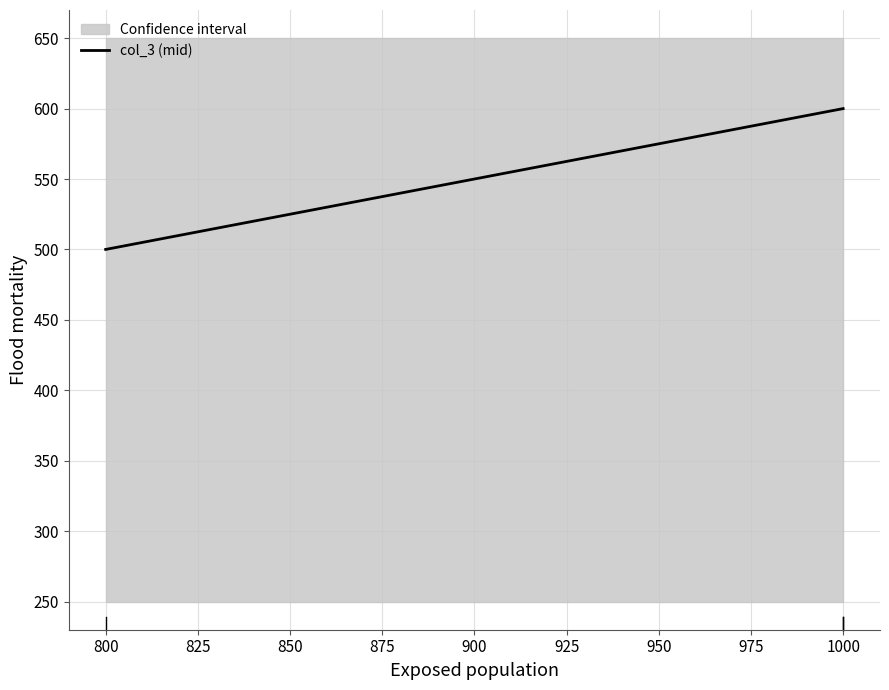

What is the ratio of the value at 825 to the value at 800?

1.0